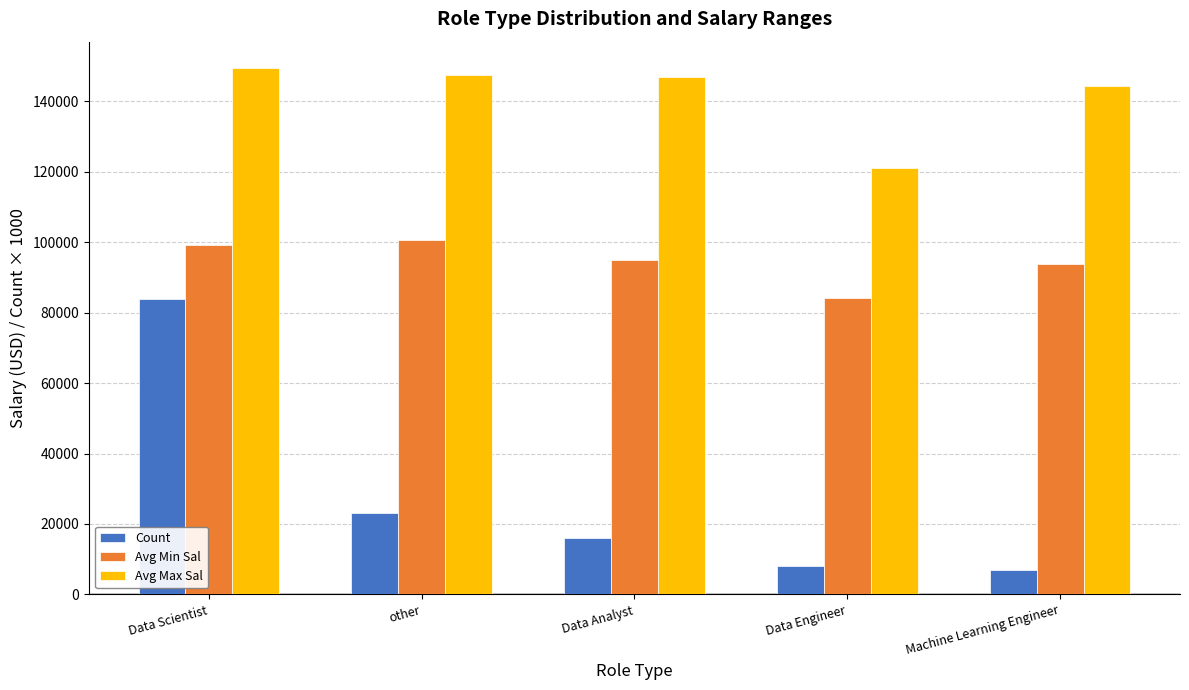

What is the lowest value of the Count series?

7000.0